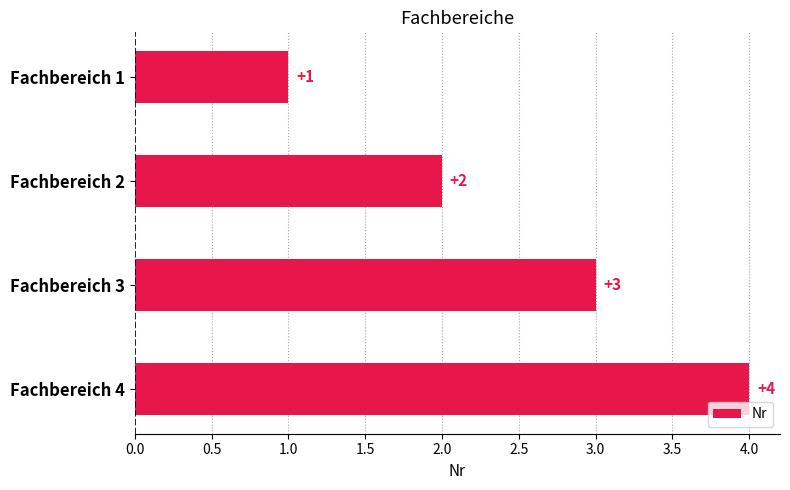

What is the maximum value shown in the chart?

4